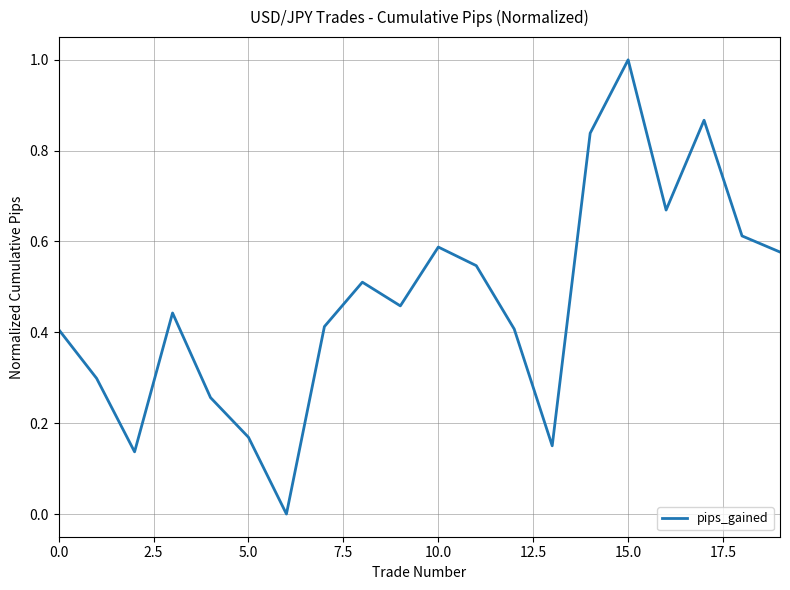

How many lines are shown in the chart?

1